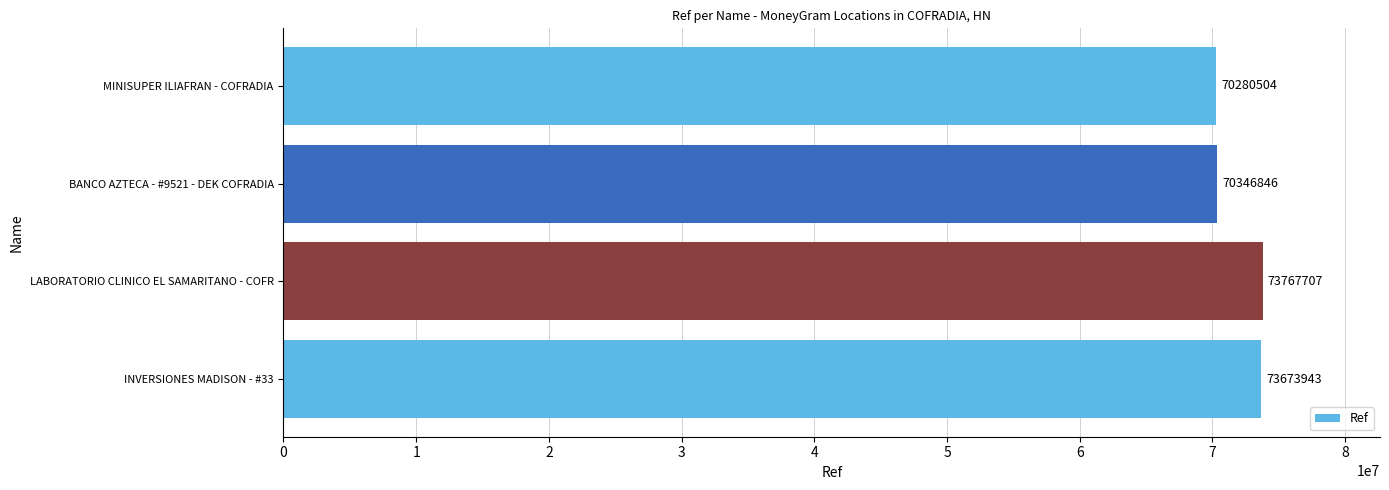

Reading bottom to top, what are all the values shown in this chart?

73673943	73767707	70346846	70280504